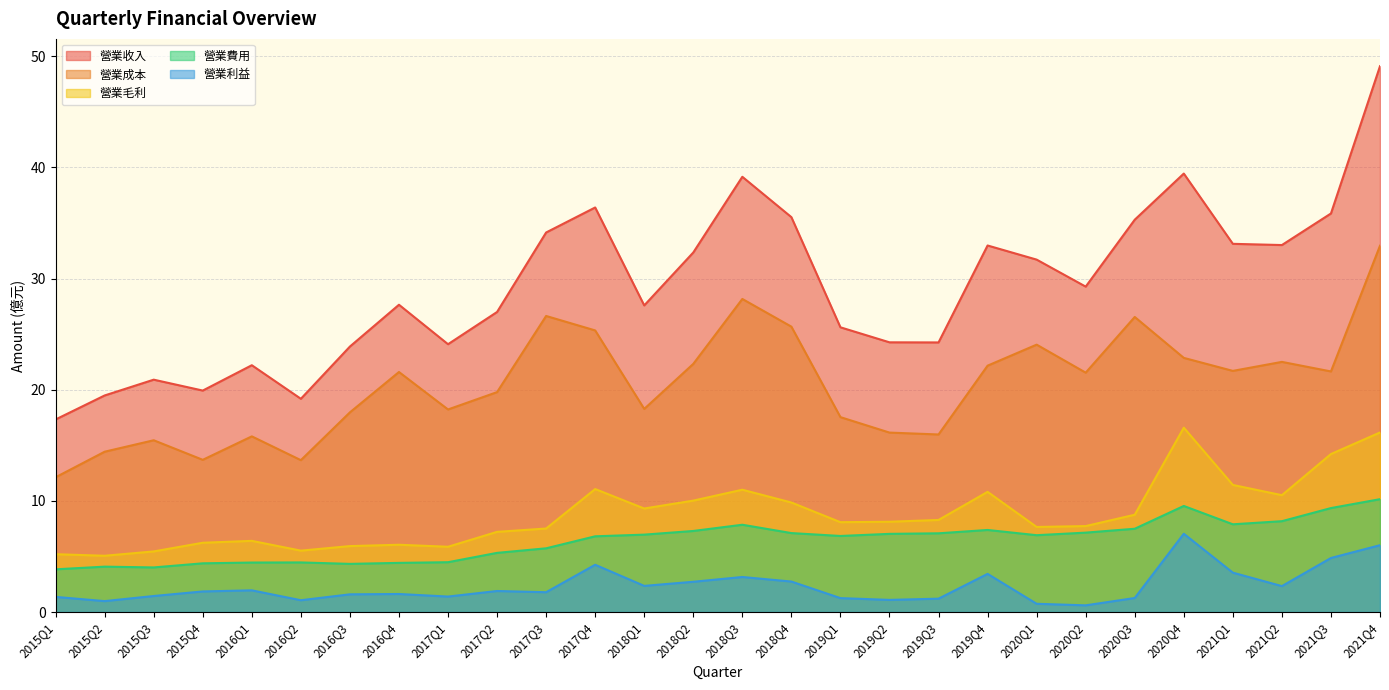

True or false: 營業毛利 has more than 0 points higher than both neighbors.

True